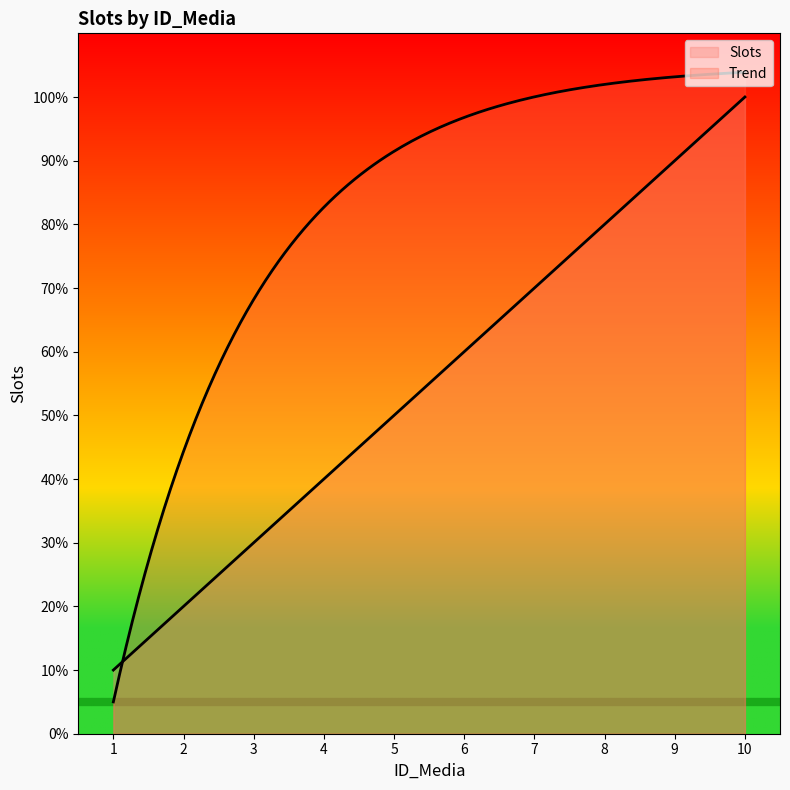

How many values are below 6?

5